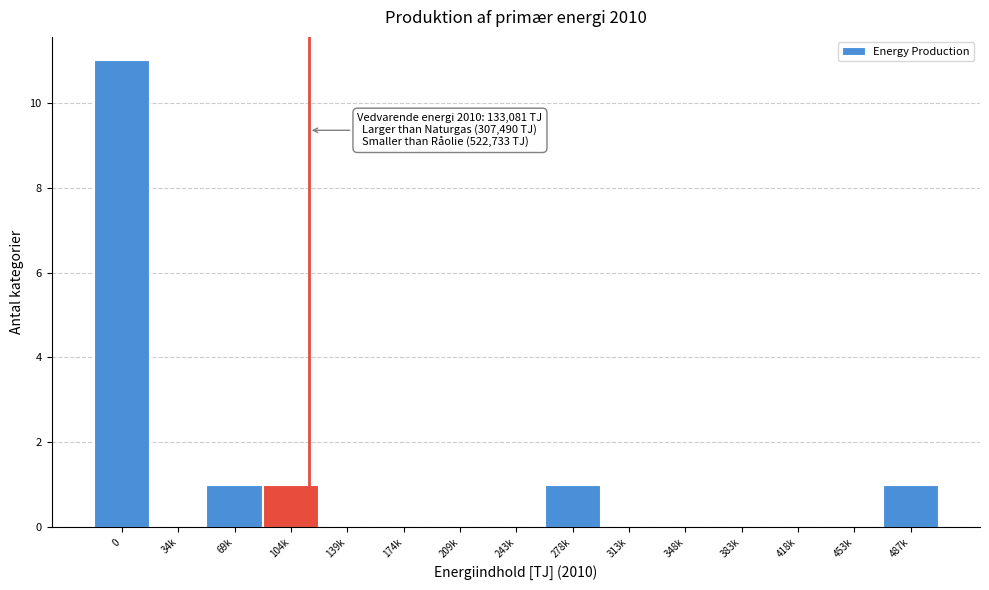

Reading right to left, list all the values displayed in this chart.

487k=1	453k=0	418k=0	383k=0	348k=0	313k=0	278k=1	243k=0	209k=0	174k=0	139k=0	104k=1	69k=1	34k=0	0=11